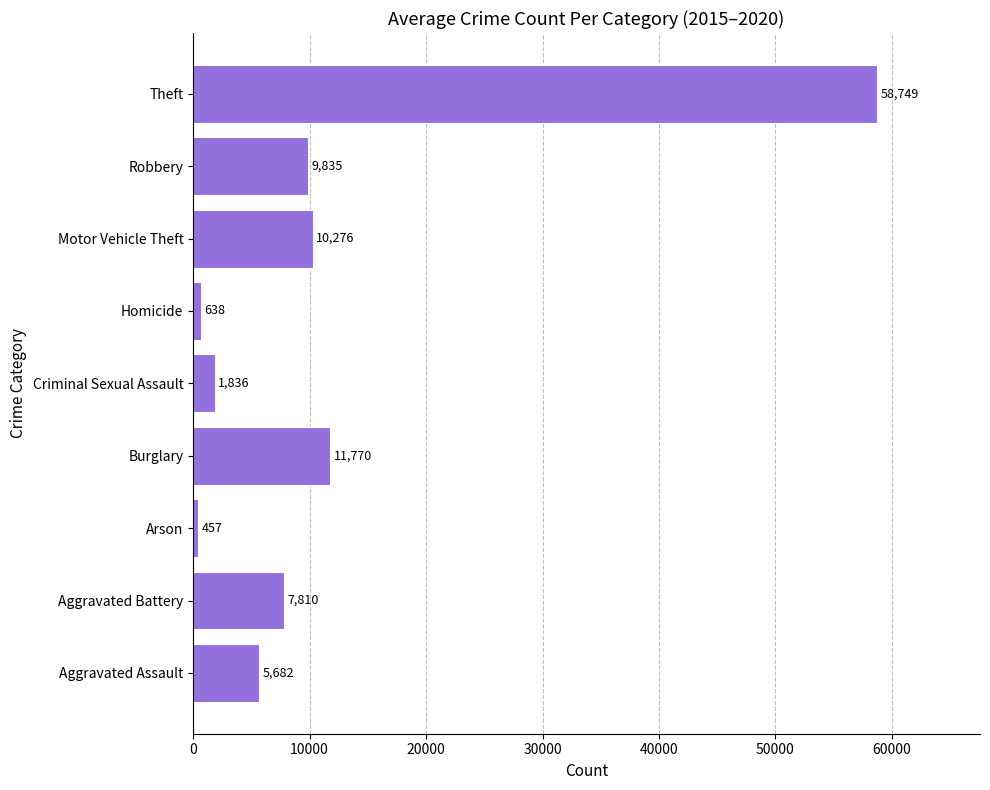

What is the average value?

11894.8